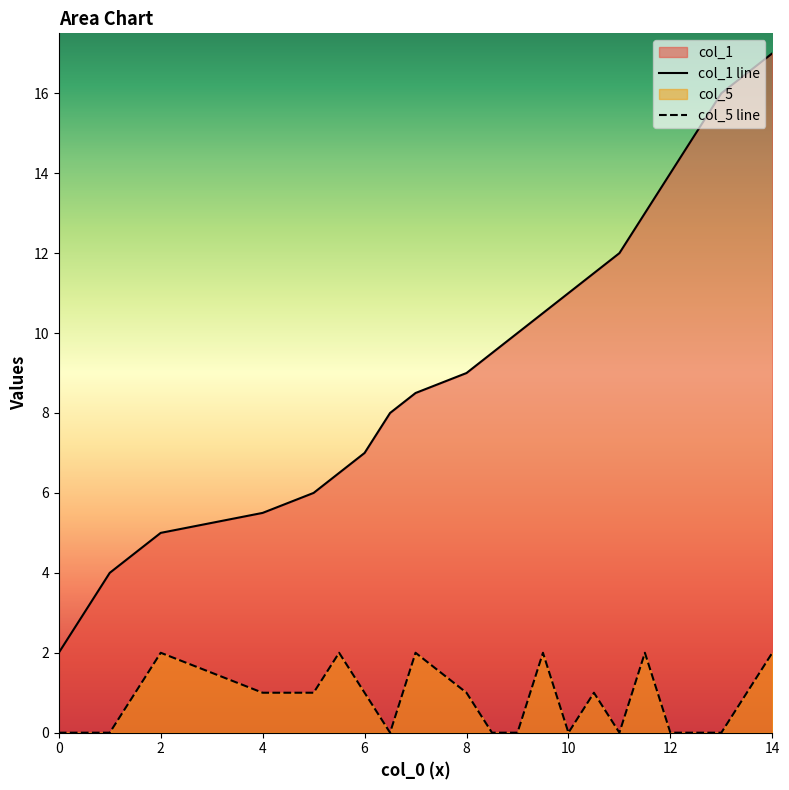

What is the sum of all col_1 values?

186.0